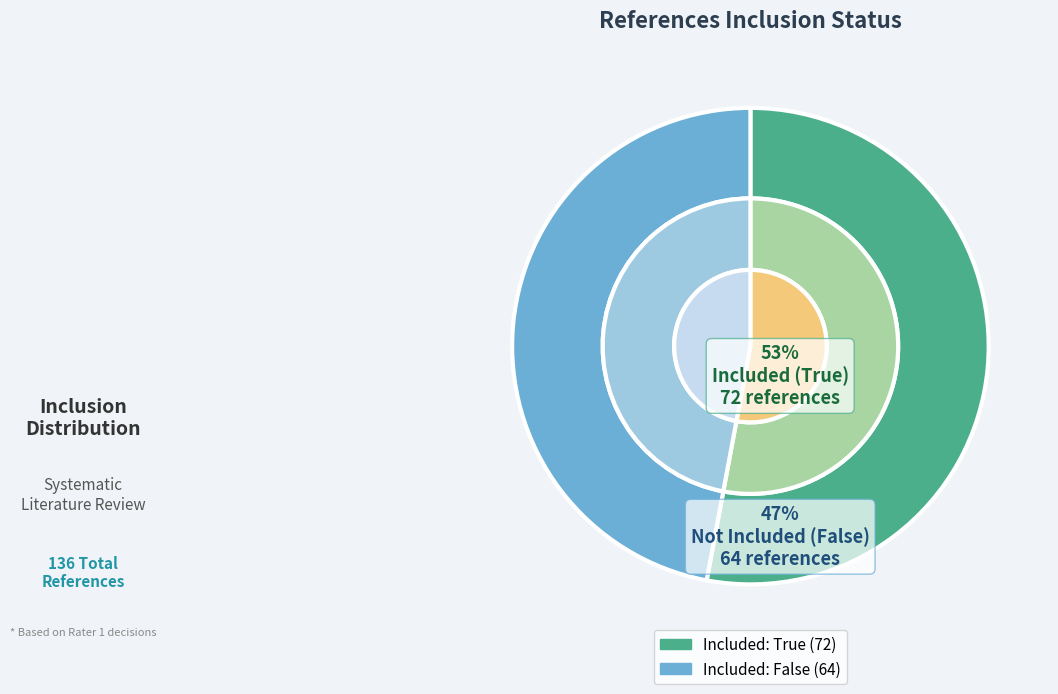

Does False represent more than half of the total?

No